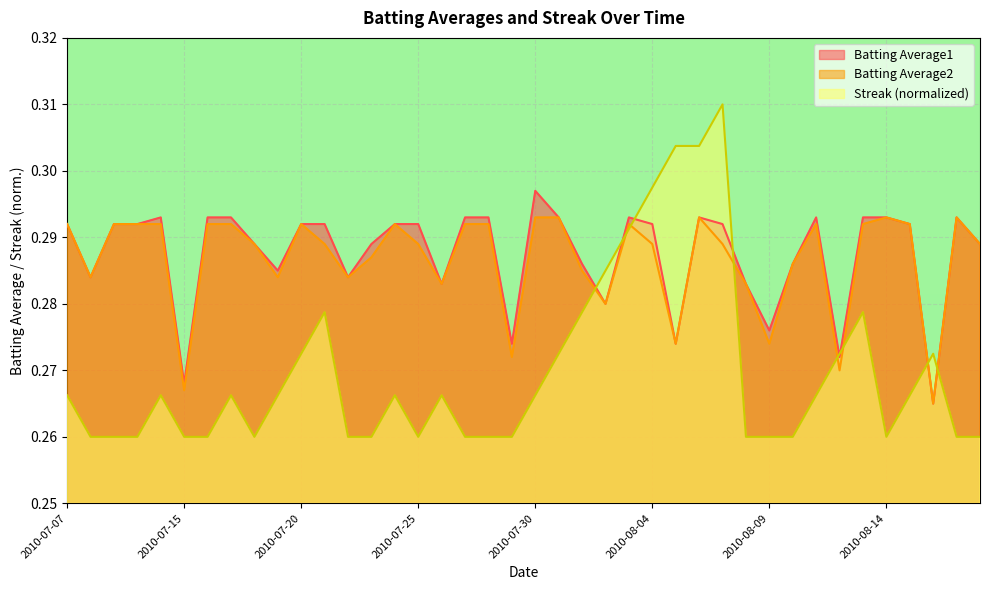

How many lines are shown in the chart?

3